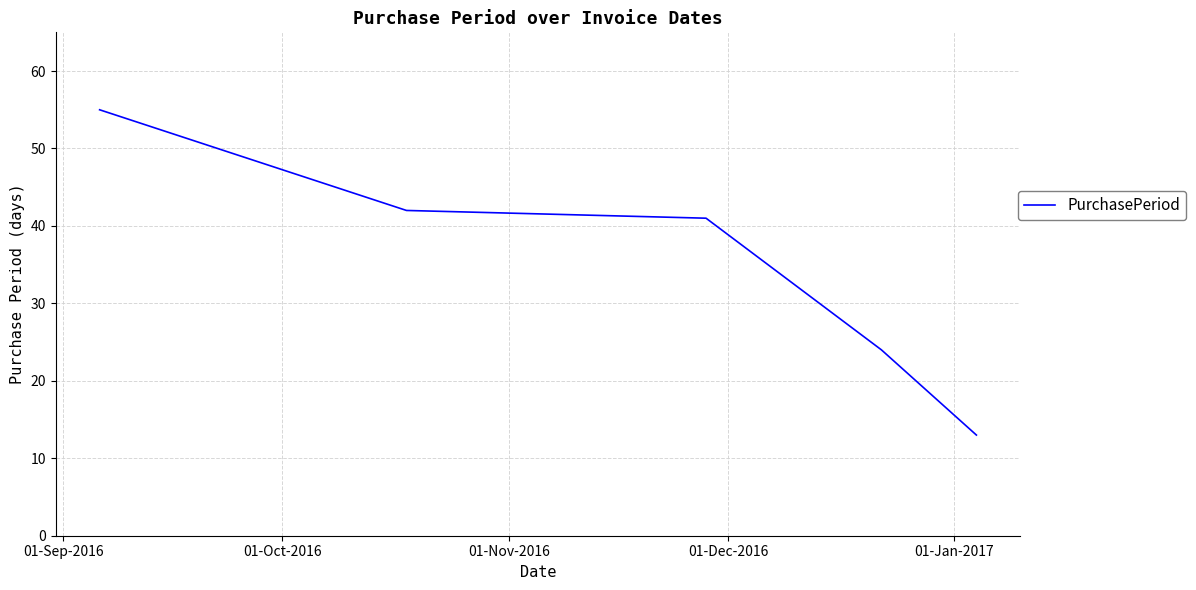

How many categories are shown in the chart?

5